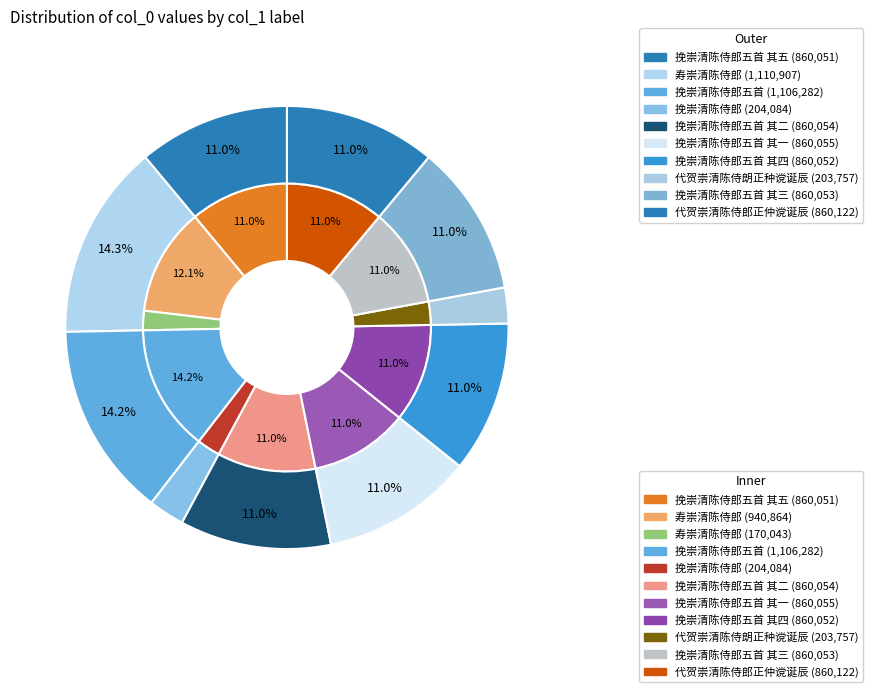

Does 挽崇清陈侍郎五首 其二 represent more than half of the total?

No